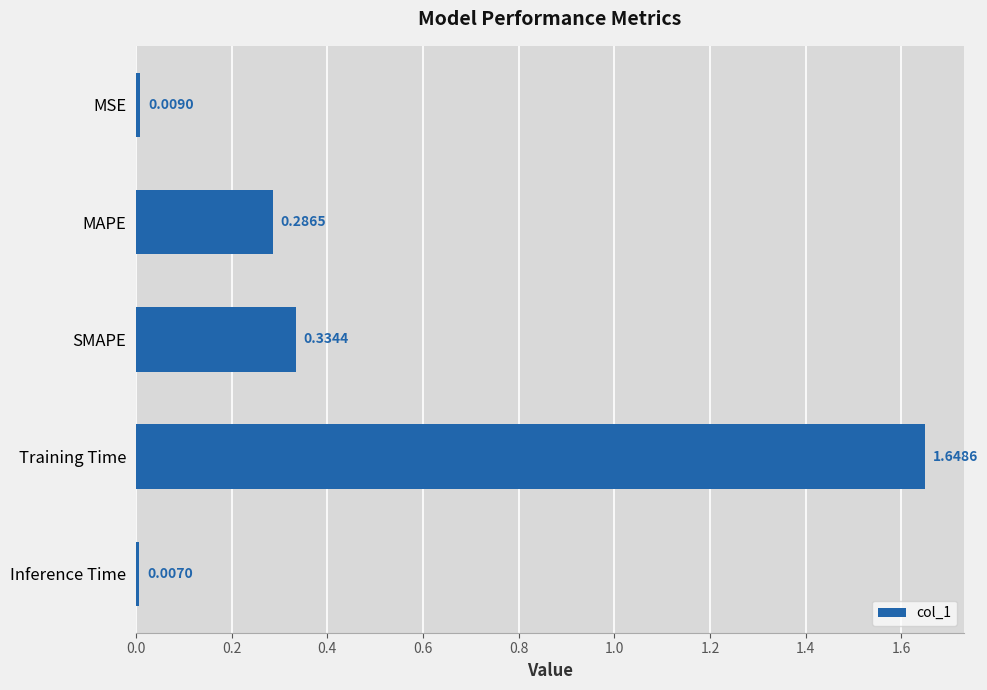

At which category does the chart reach its minimum across all series?

Inference Time